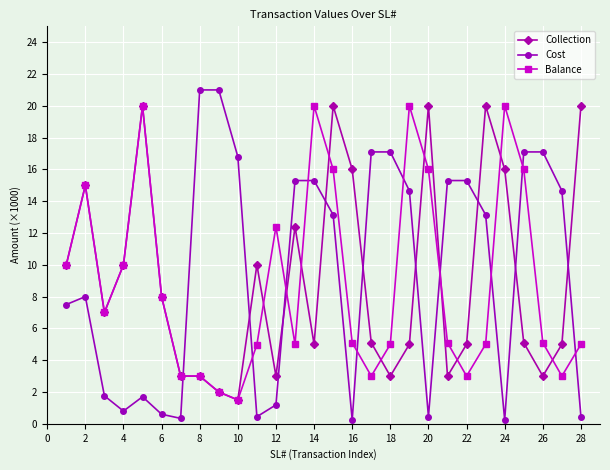

True or false: Balance has more than 0 points higher than both neighbors.

True